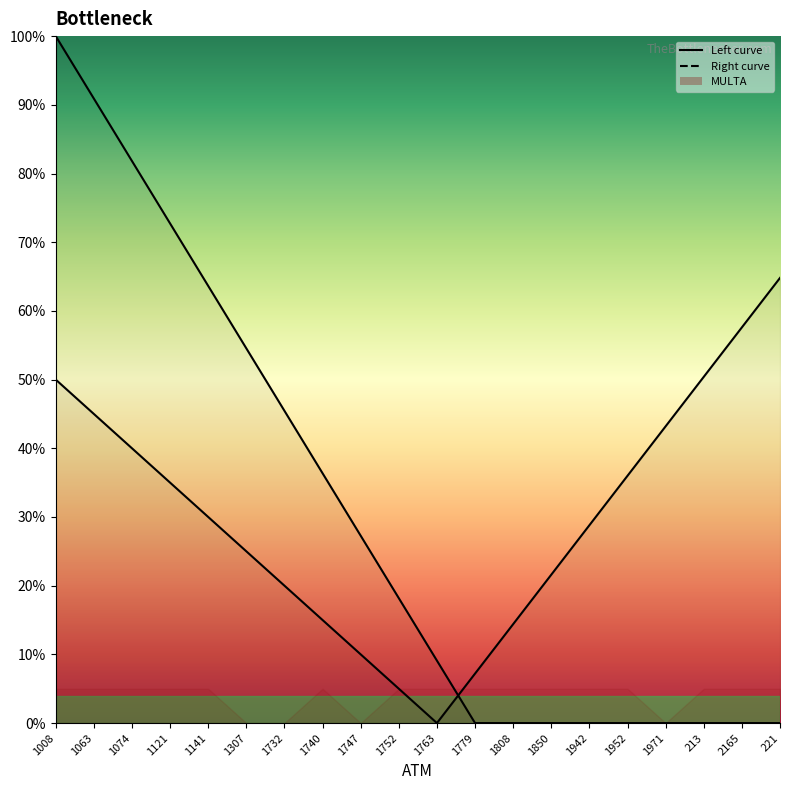

How many lines are shown in the chart?

2